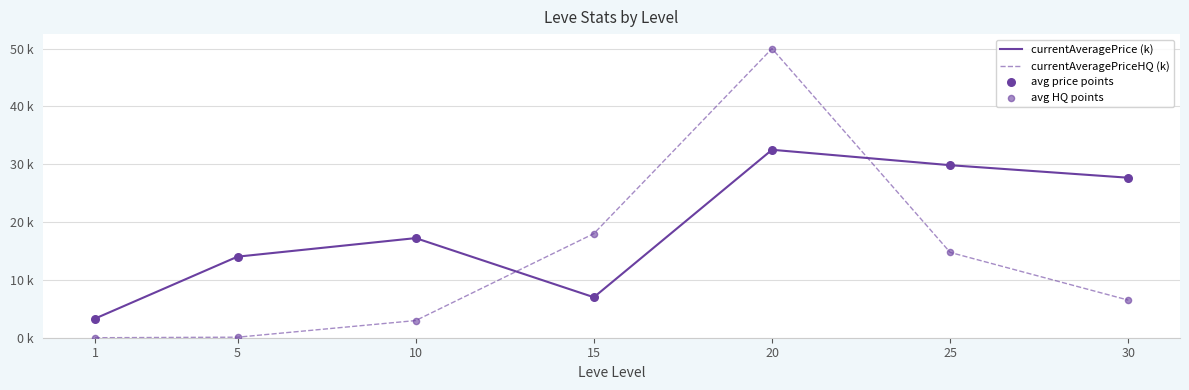

Is the value of currentAveragePriceHQ (k) at 30 greater than the value of currentAveragePrice (k) at 25?

No